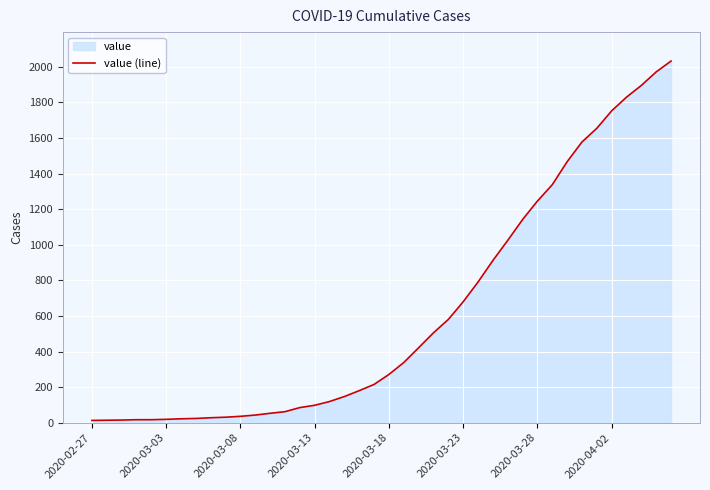

Is it true that the value at 2020-03-23 is 1112?

False